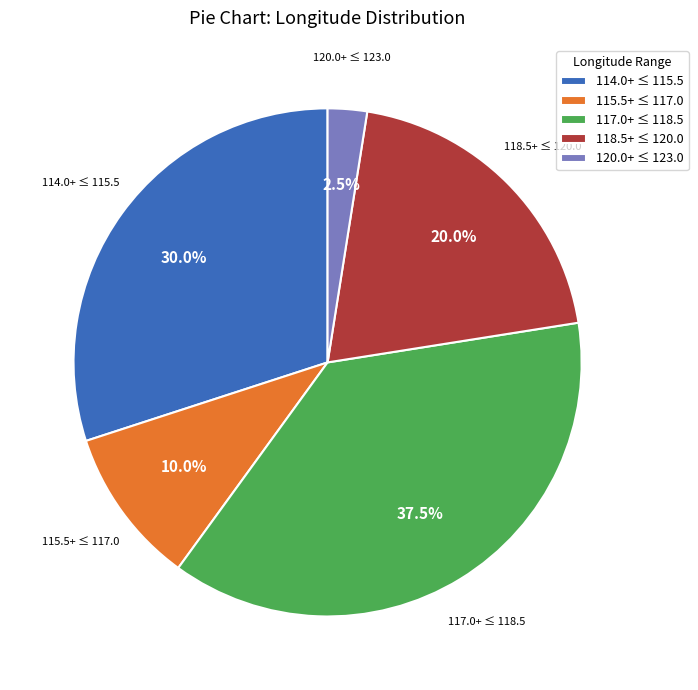

Is there a majority slice in this chart?

No